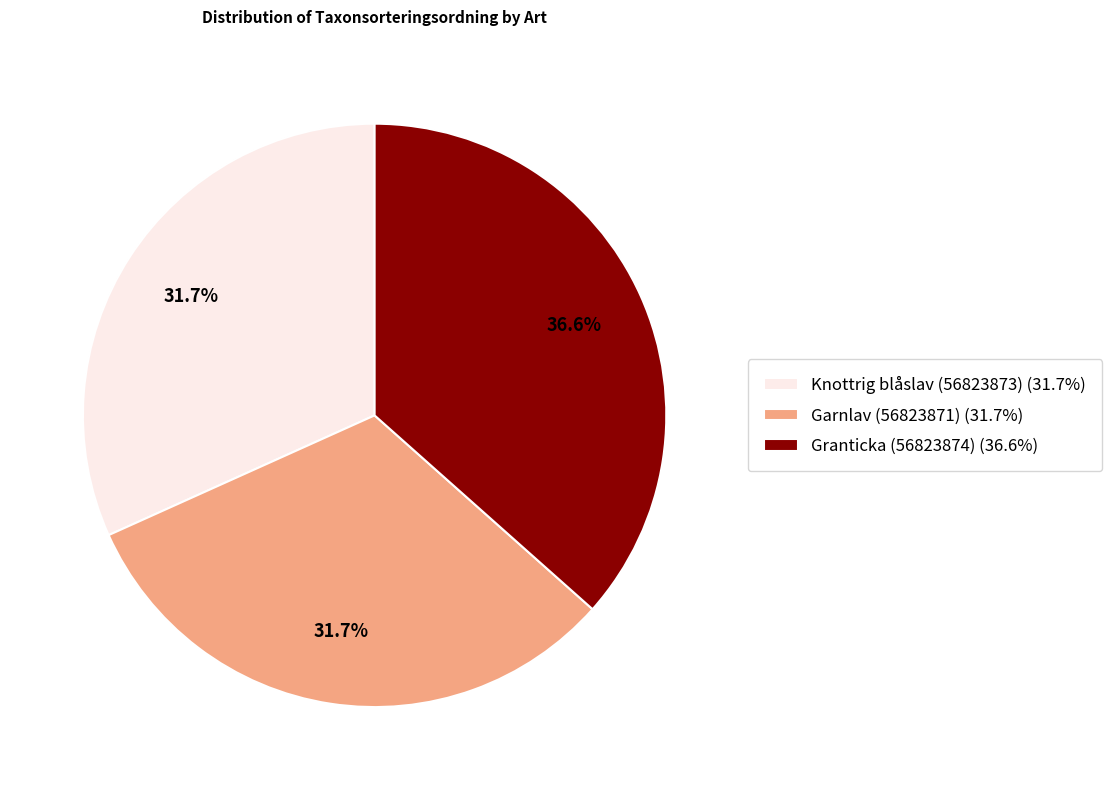

Count the number of slices in the pie.

3